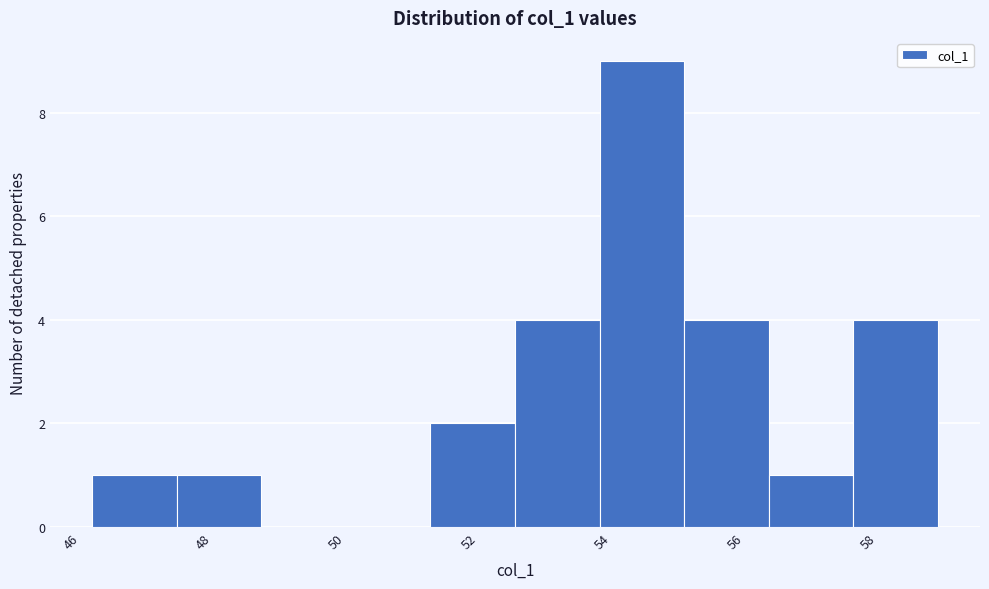

What is the height of the bar covering 46.4 to 47.6 on the x-axis? Neither the bar edges nor the heights are printed on the chart, so give them approximately, as read against the axes.

1